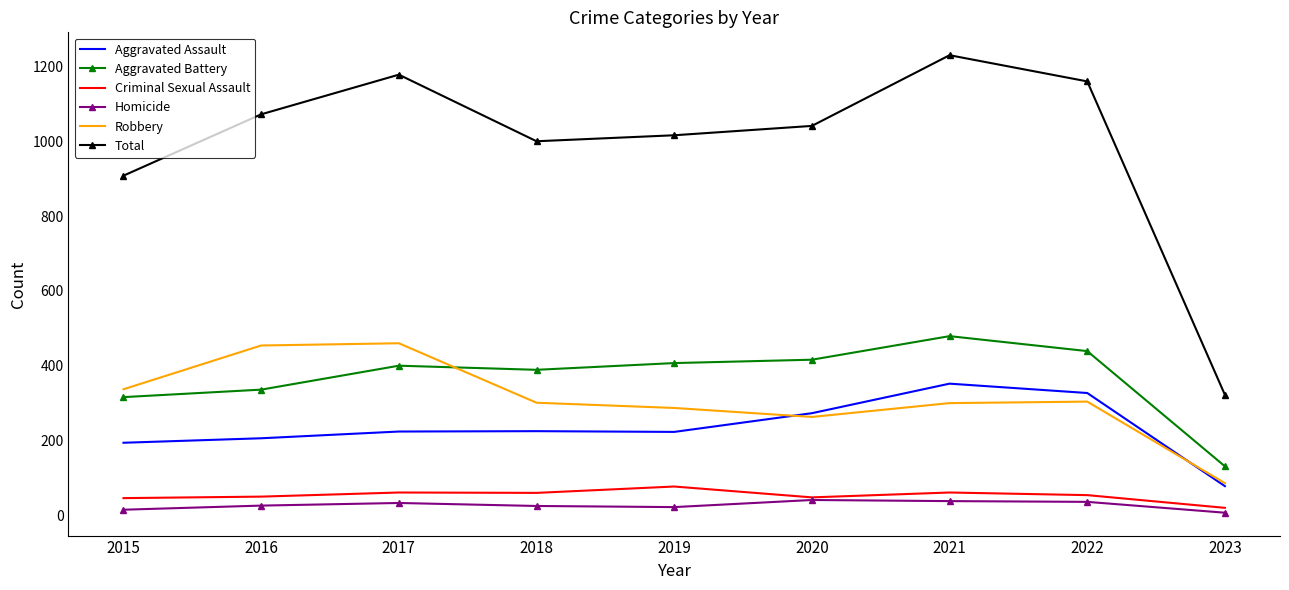

True or false: Total has a value of 1178 at 2017.

True